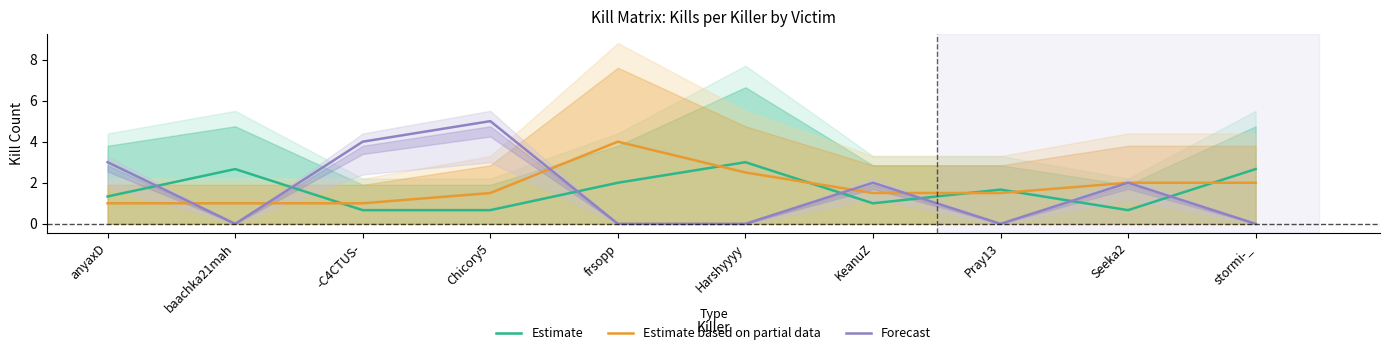

True or false: Estimate and Forecast cross at least once.

True